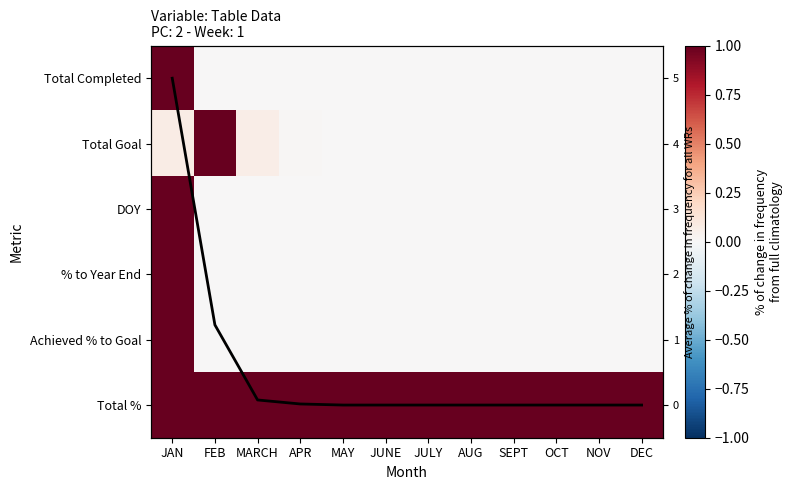

At how many categories does at least one series exceed 0?

12